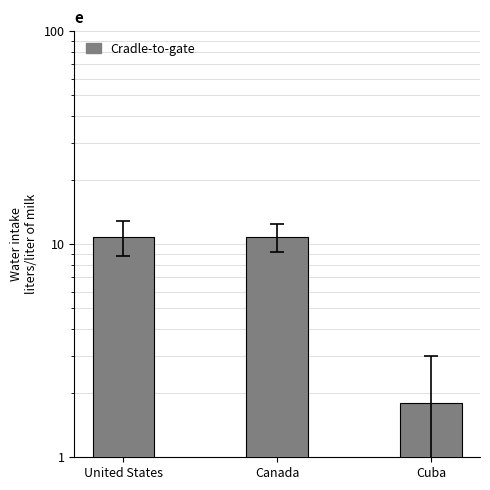

How many data points are less than 10?

1